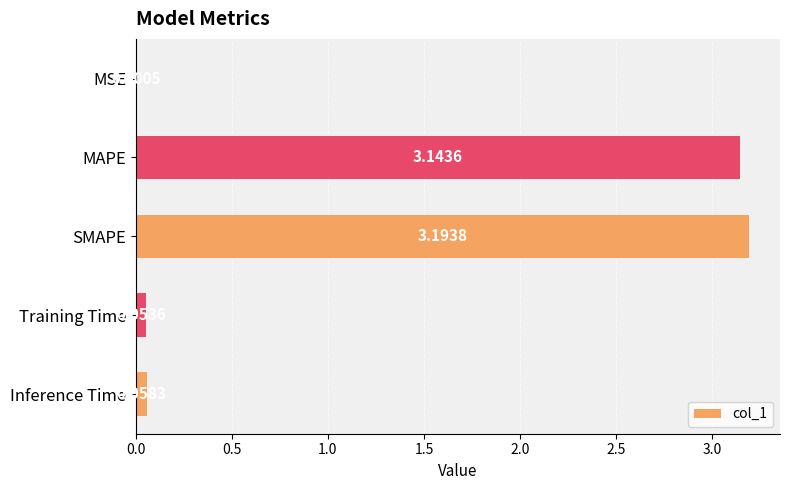

Which category has the highest value across all series?

SMAPE